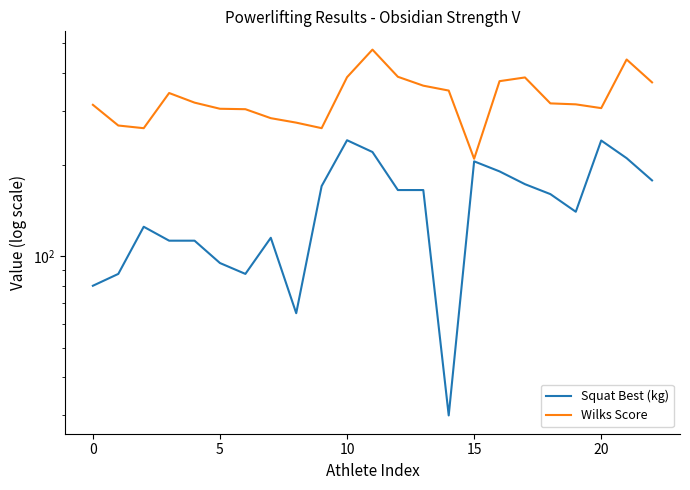

True or false: Wilks Score and Squat Best (kg) cross at least once.

False